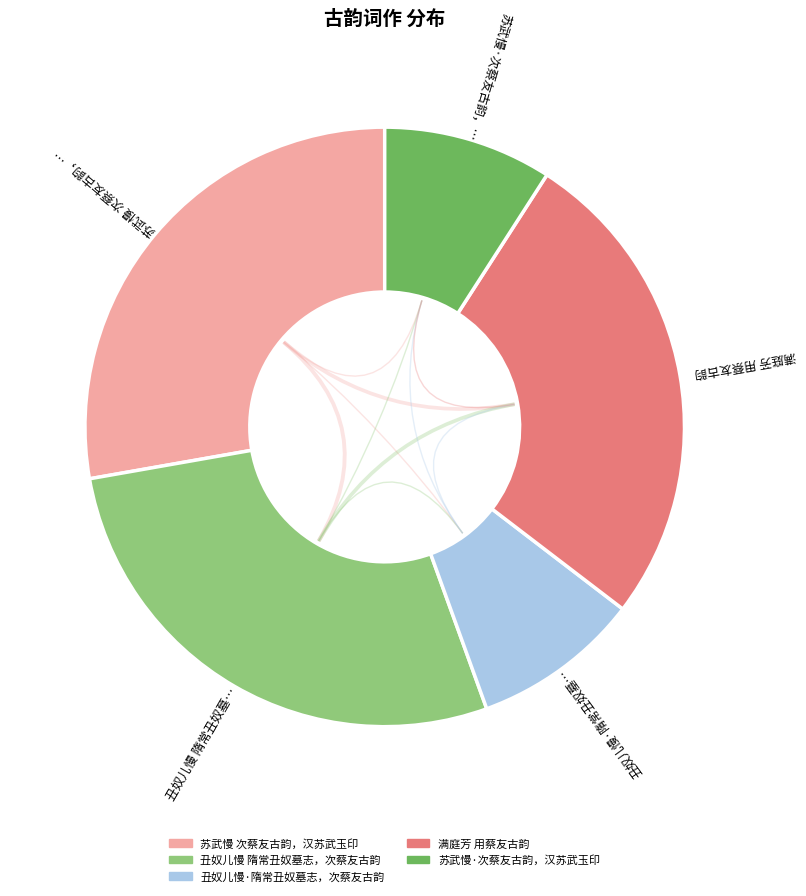

Is there a majority slice in this chart?

No